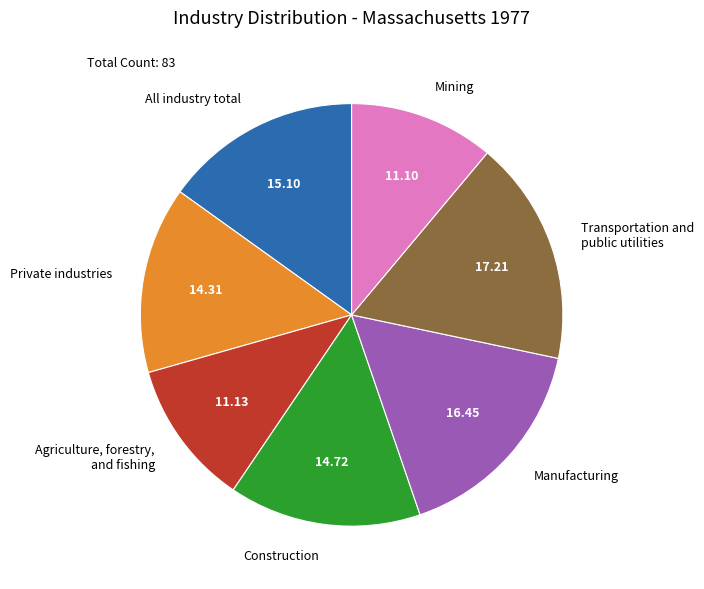

What is the largest slice in the pie chart?

Transportation and public utilities